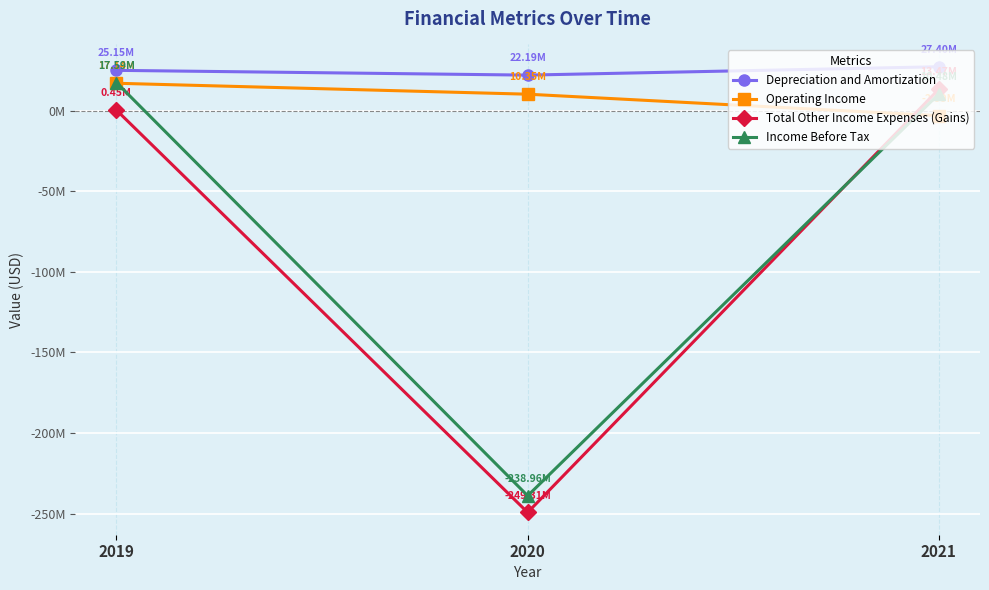

Between 2021 and 2020, which is larger?

2021